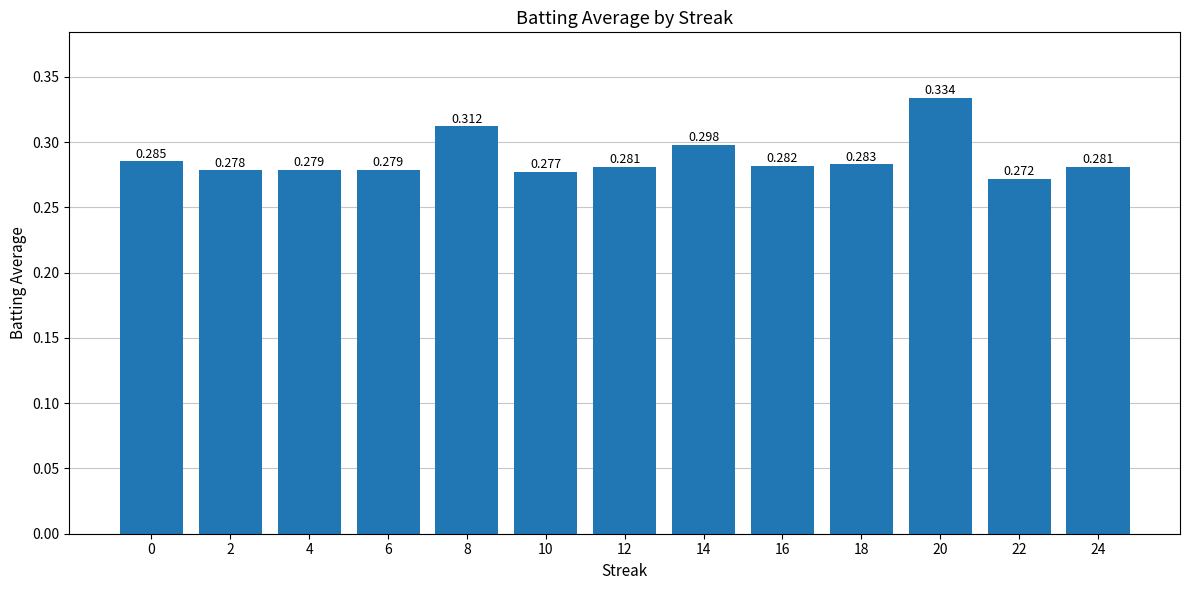

Reading left to right, what are all the values shown in this chart?

0.3	0.3	0.3	0.3	0.3	0.3	0.3	0.3	0.3	0.3	0.3	0.3	0.3